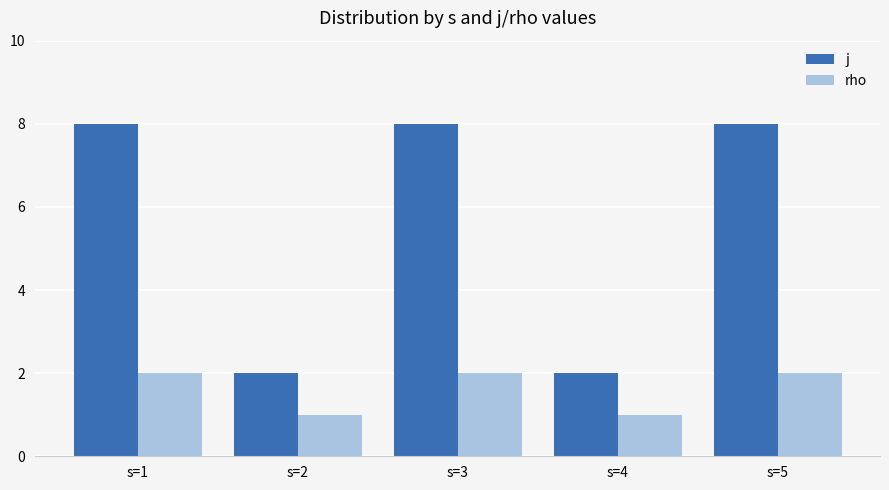

Count the rho values in the range 1 to 2.

5